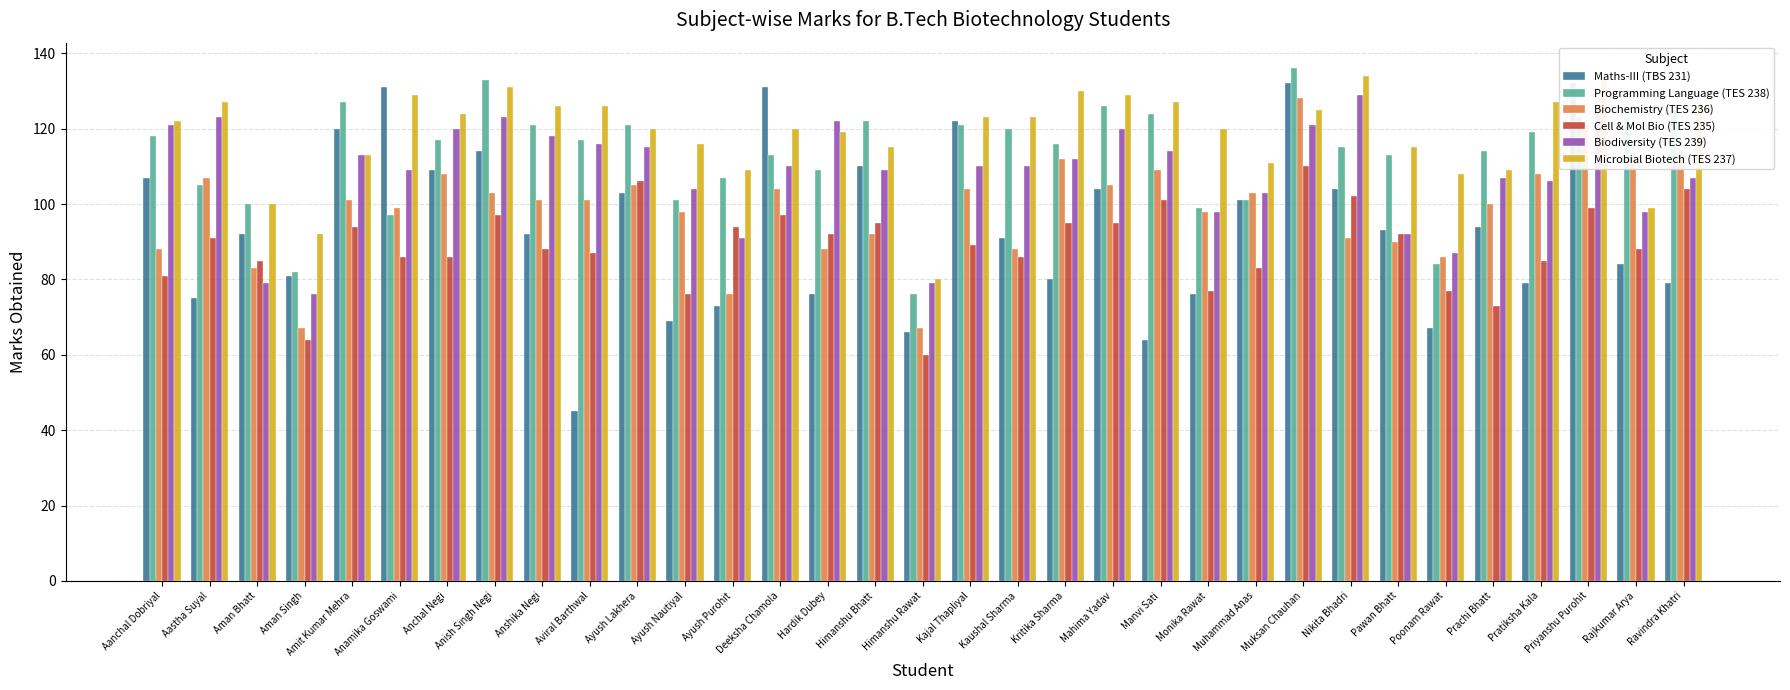

List the series in order of their peak value, highest first.

Programming Language (TES 238), Microbial Biotech (TES 237), Maths-III (TBS 231), Biodiversity (TES 239), Biochemistry (TES 236), Cell & Mol Bio (TES 235)